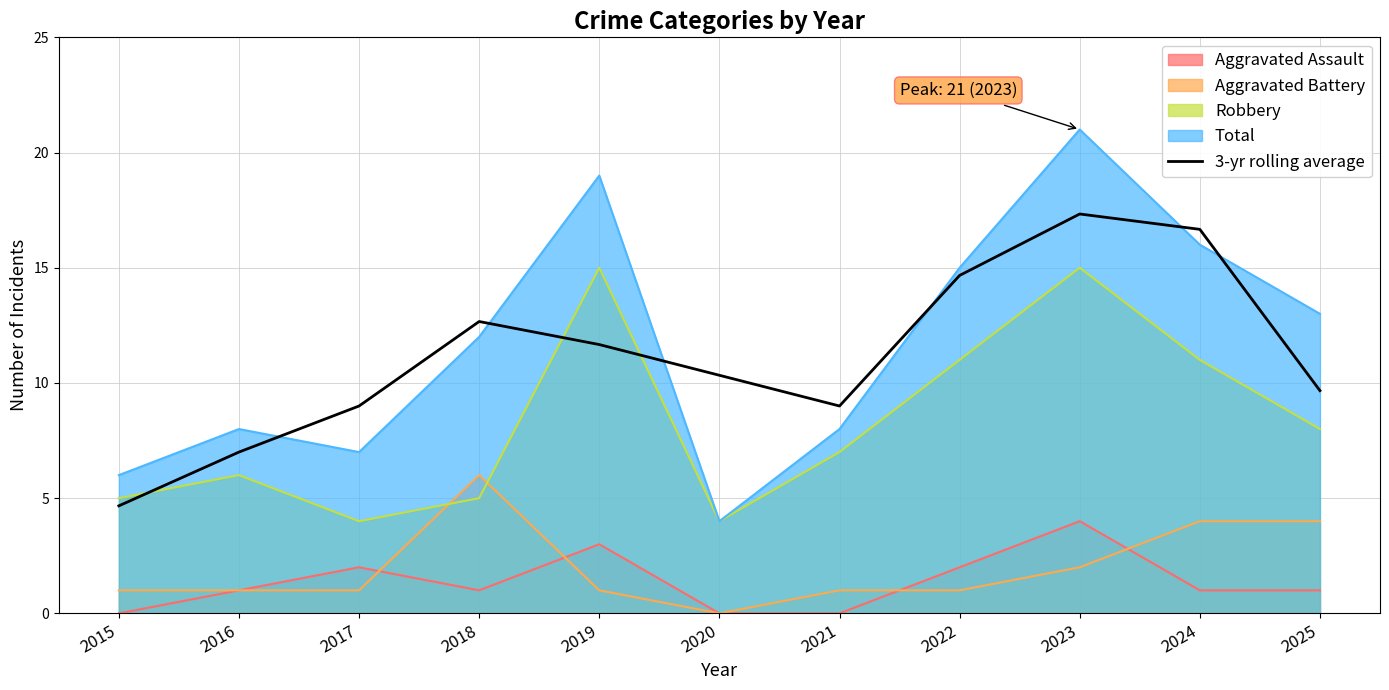

What is the change in value from 2018 to 2022?

+2.0